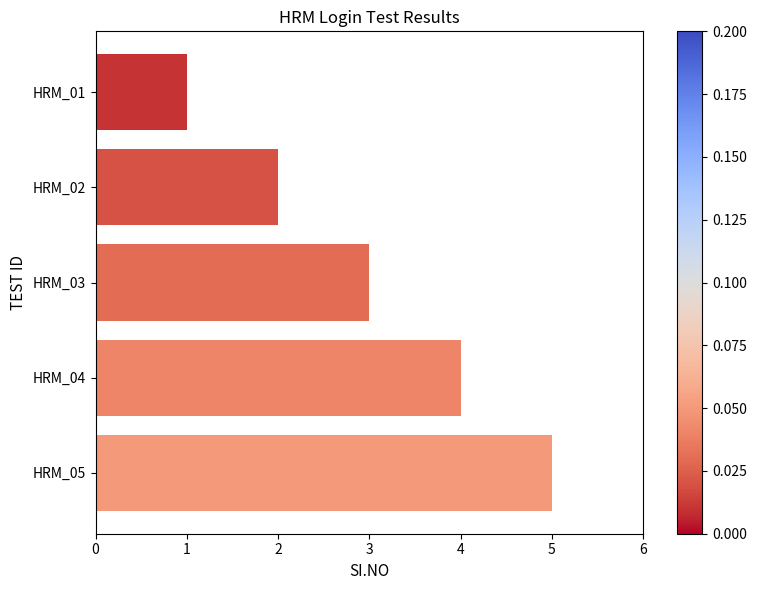

Between HRM_04 and HRM_03, which is larger?

HRM_04